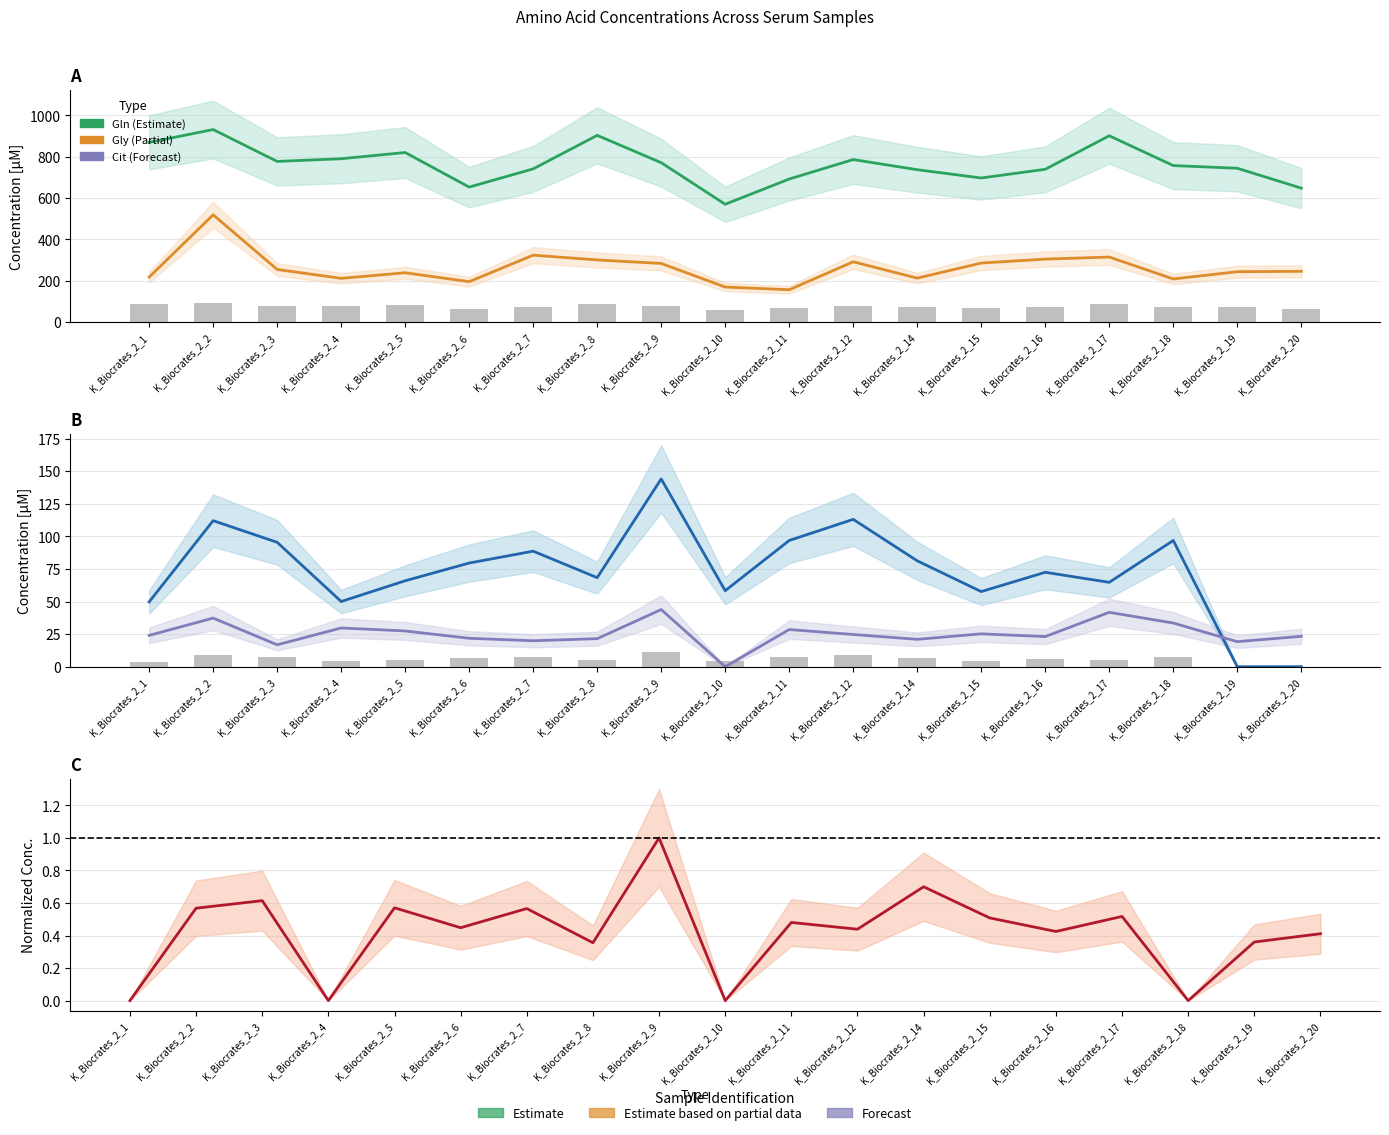

Is it true that Gly equals 255.0 at K_Biocrates_2_3?

True